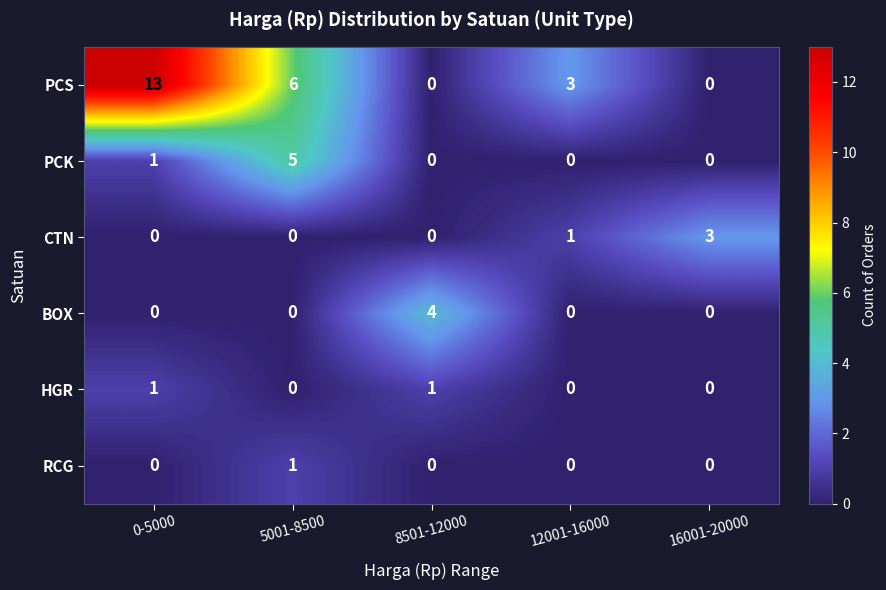

Count the RCG values in the range 0 to 1.

5